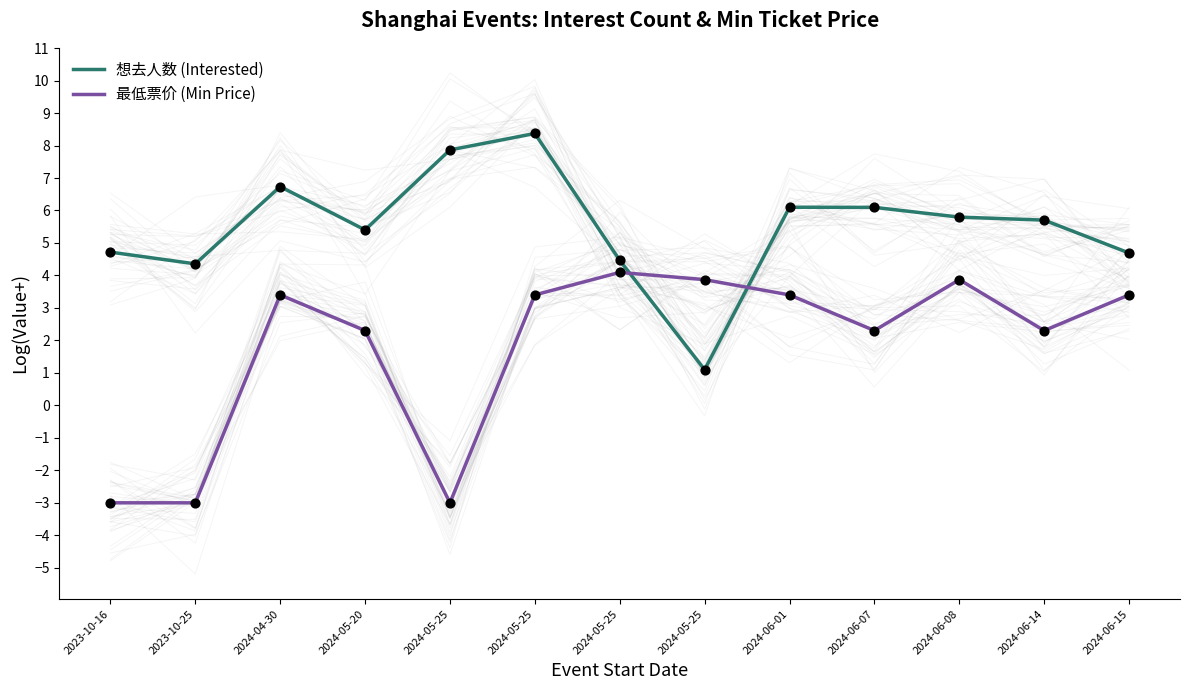

At which category is the sum across all series the highest?

2024-05-25